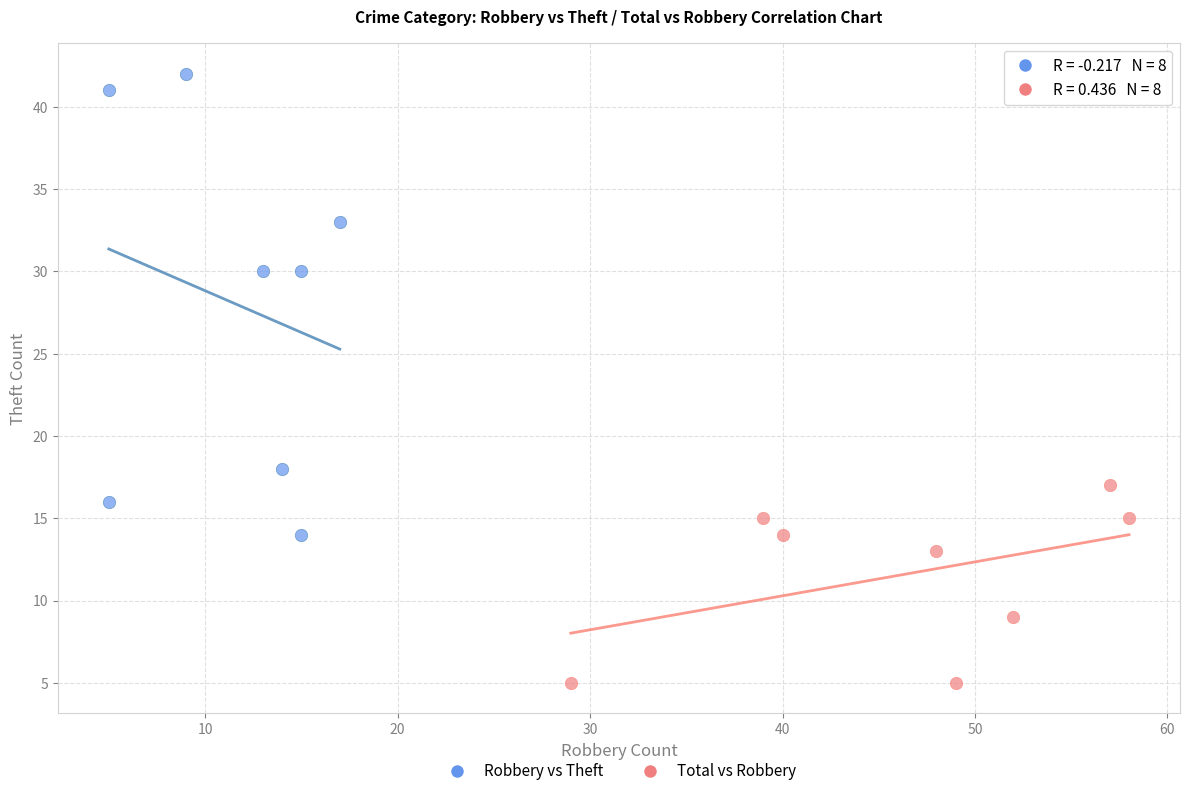

Which series reaches the maximum Y coordinate?

Robbery vs Theft